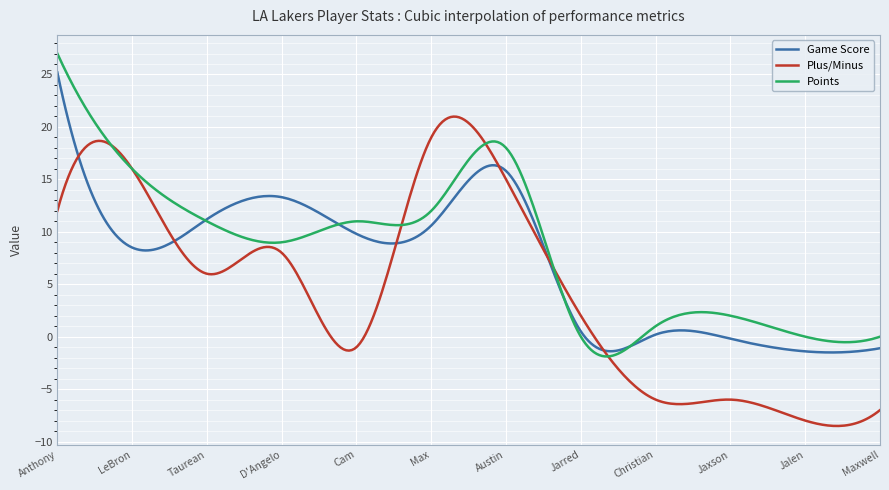

Rank the series by their maximum value, from lowest to highest.

Plus/Minus, Game Score, Points